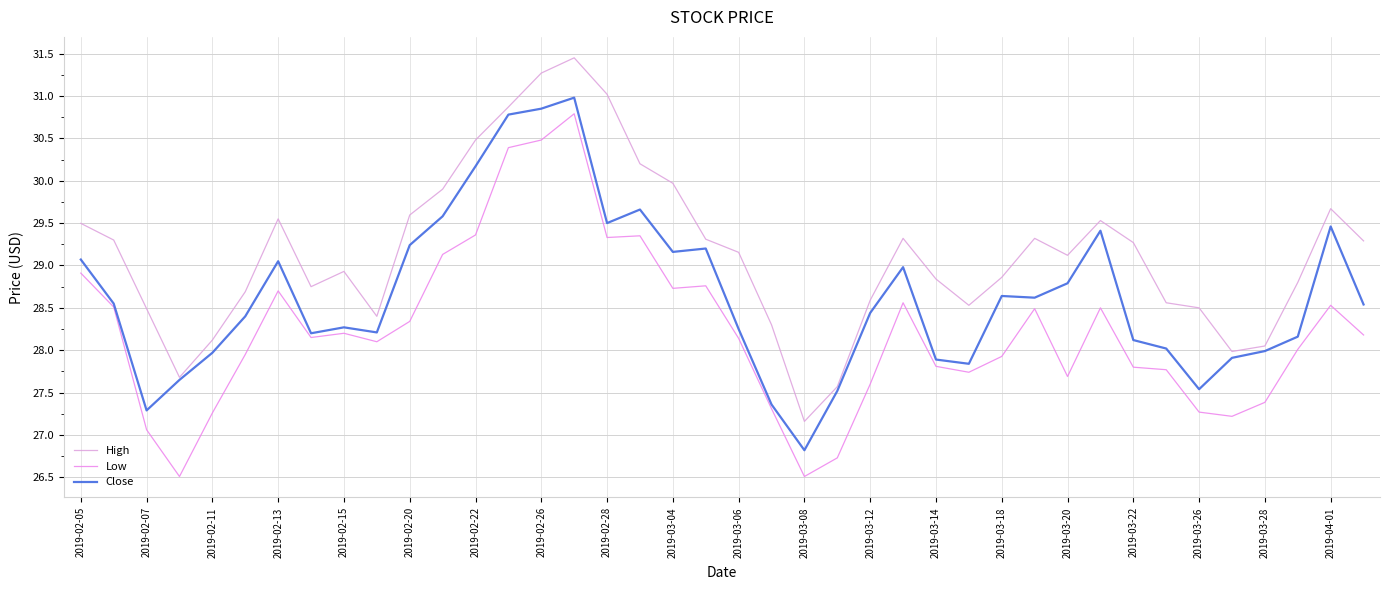

At which label does Close first exceed 28?

2019-02-05